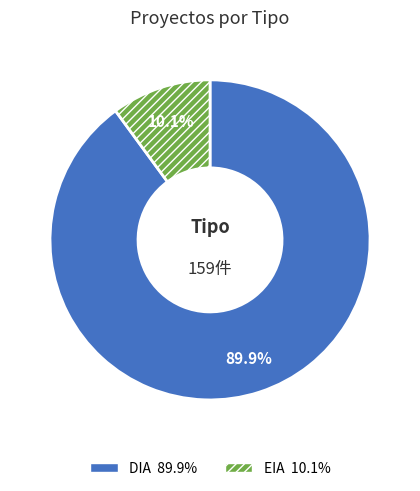

How many segments does this pie chart have?

2